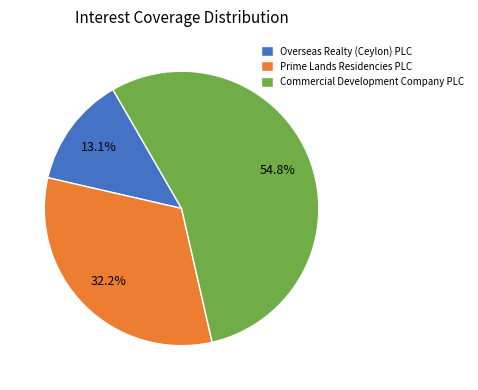

How many segments does this pie chart have?

3